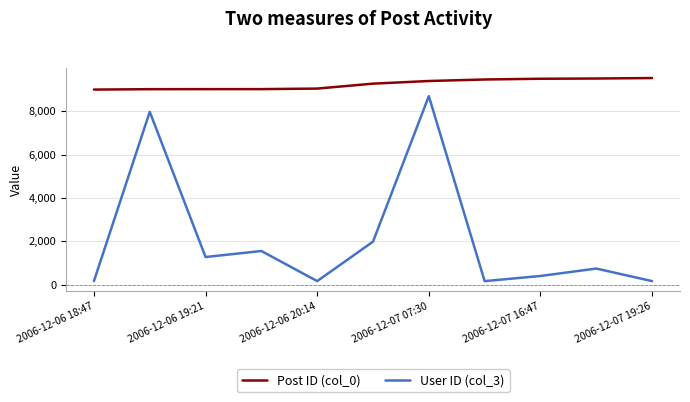

Which series has the widest spread of values?

User ID (col_3)